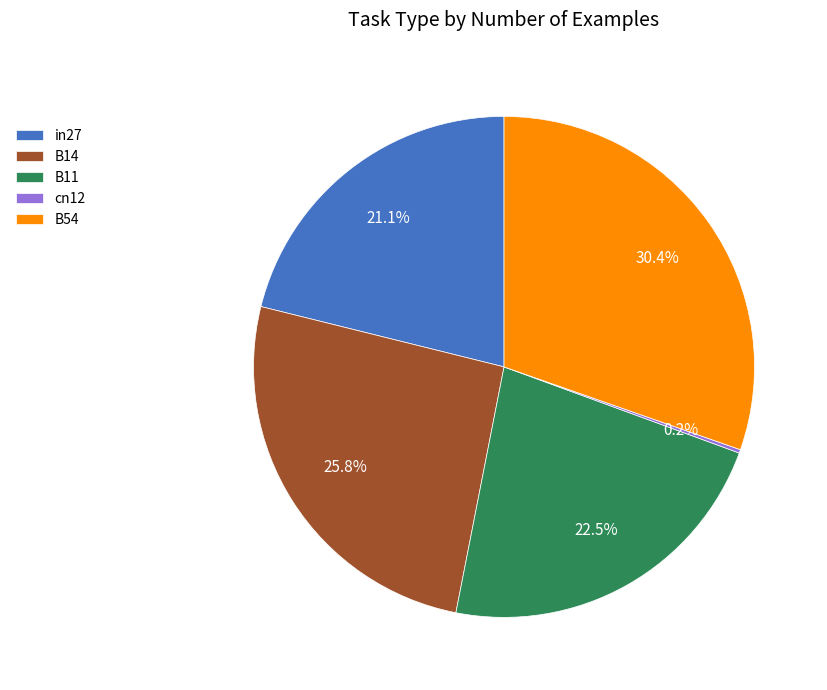

Which slice is the largest?

B54